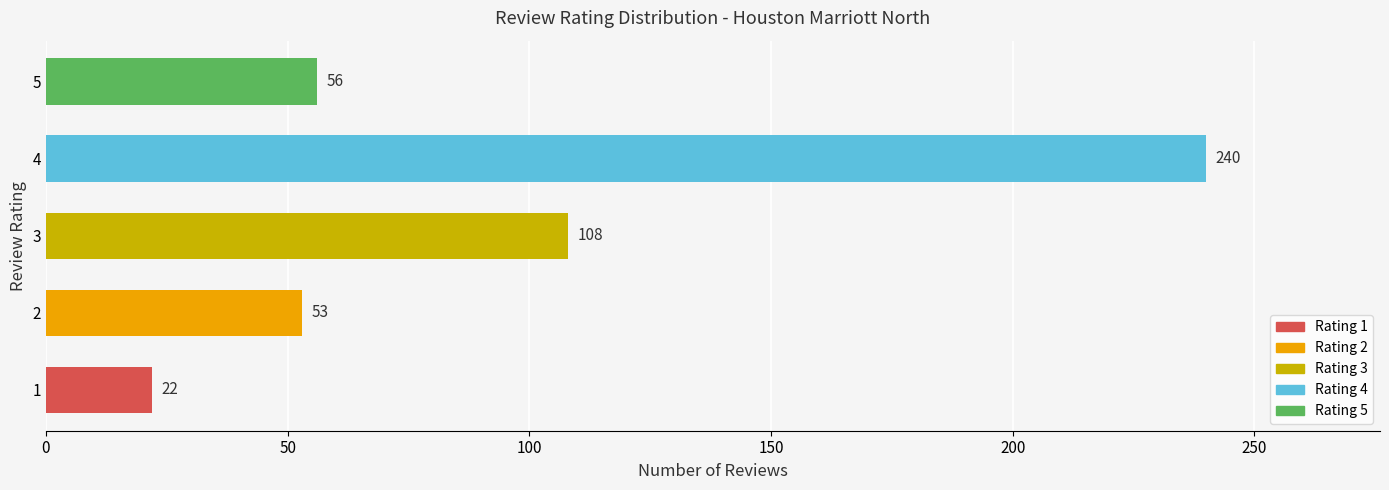

Rank the categories by value from lowest to highest.

1, 2, 5, 3, 4